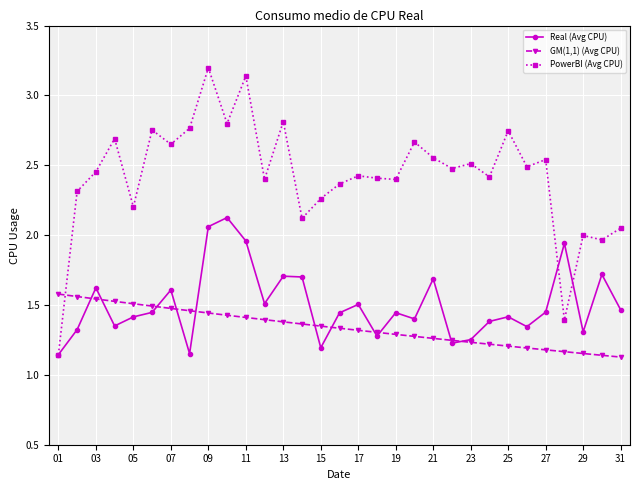

What is the value of the Real (Avg CPU) point at the 13th from the left?

1.7